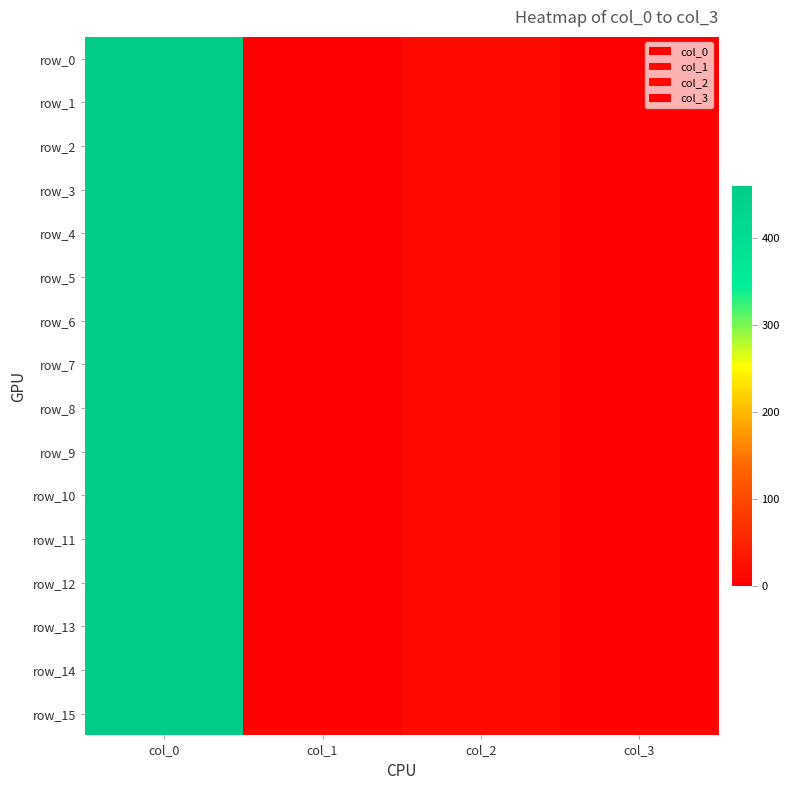

Reading left to right, extract all data points from this chart.

row_0: 459	0	15	0
row_1: 458	0	15	0
row_2: 459	0	15	0
row_3: 458	0	15	0
row_4: 459	0	15	0
row_5: 458	0	15	0
row_6: 459	0	15	0
row_7: 458	0	15	0
row_8: 459	0	15	0
row_9: 458	0	15	0
row_10: 459	0	15	0
row_11: 458	0	15	0
row_12: 459	0	15	0
row_13: 458	0	15	0
row_14: 459	0	15	0
row_15: 458	0	15	0